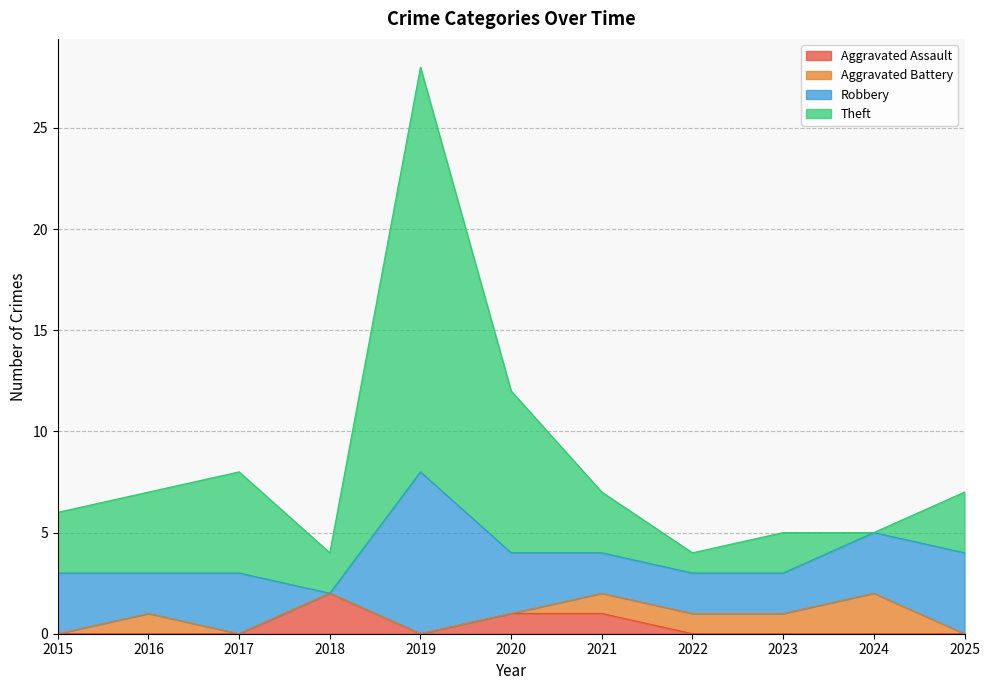

What is the difference between the second highest and minimum values in the Theft series?

8